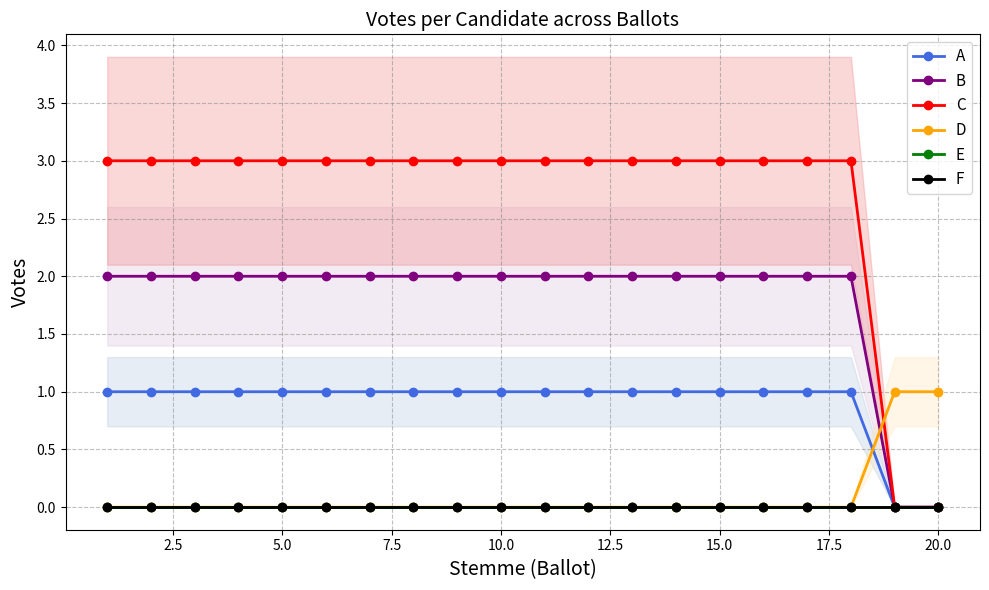

Does the chart display data point markers on the line(s)?

Yes